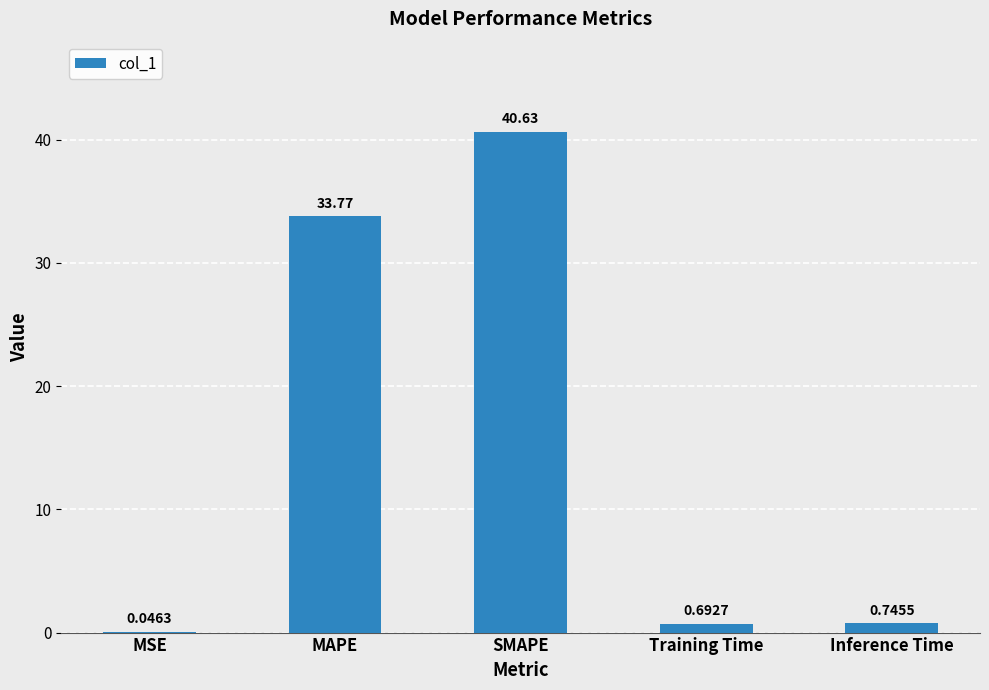

Where is the data nearest to the value 20?

MAPE